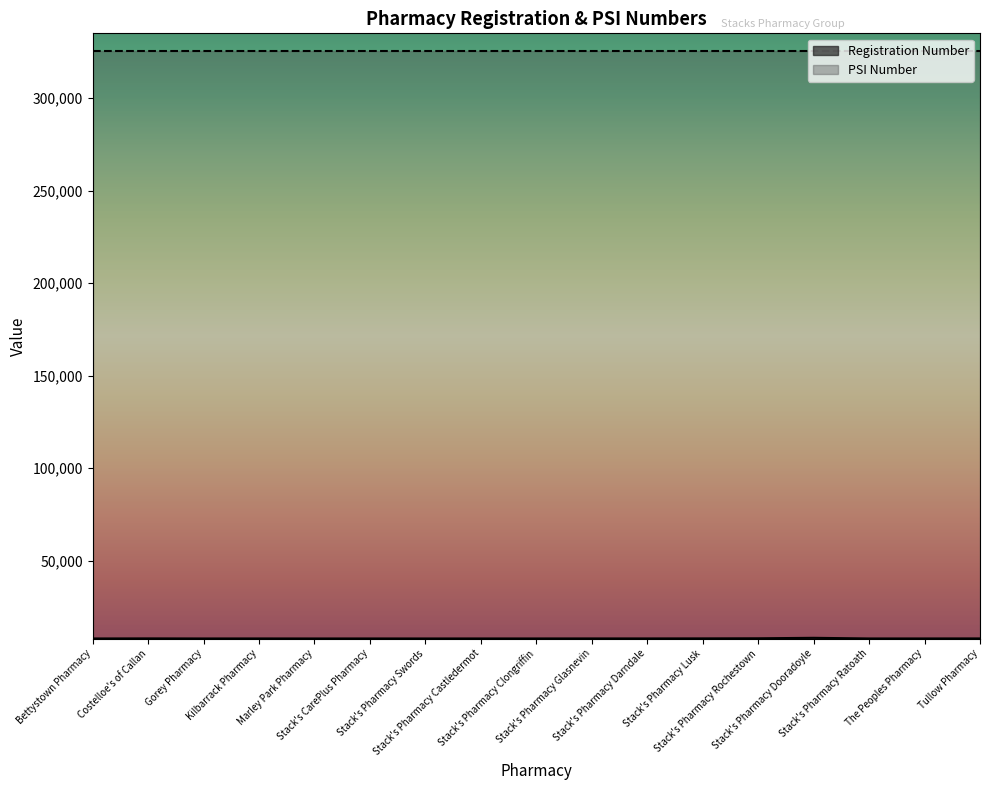

What position from the left is Stack's Pharmacy Castledermot?

8